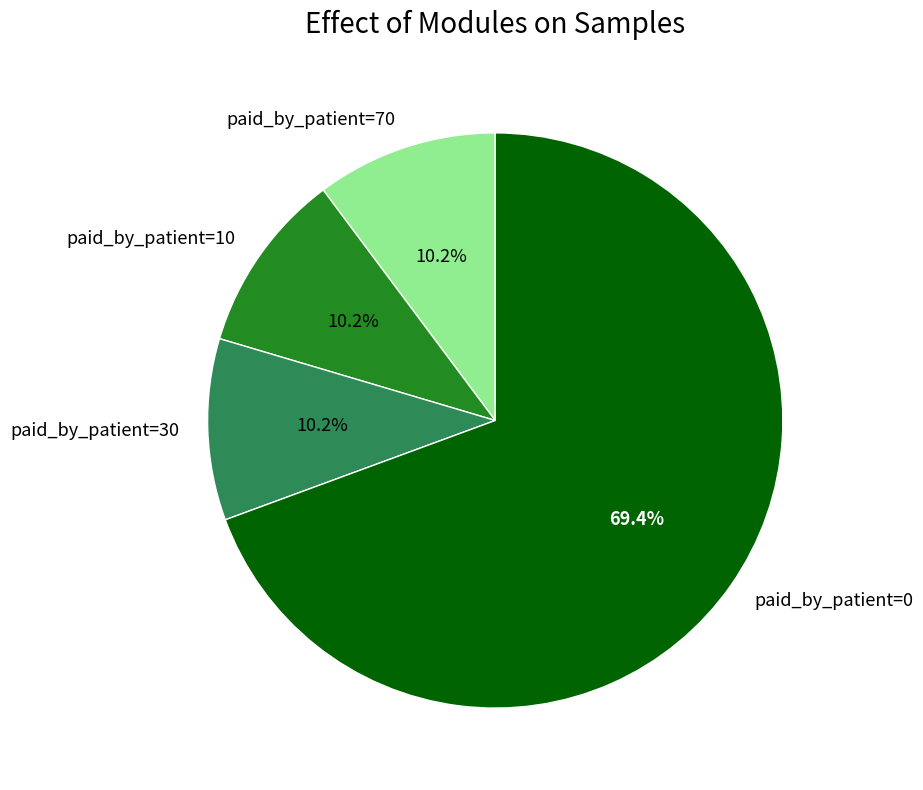

How many segments does this pie chart have?

4